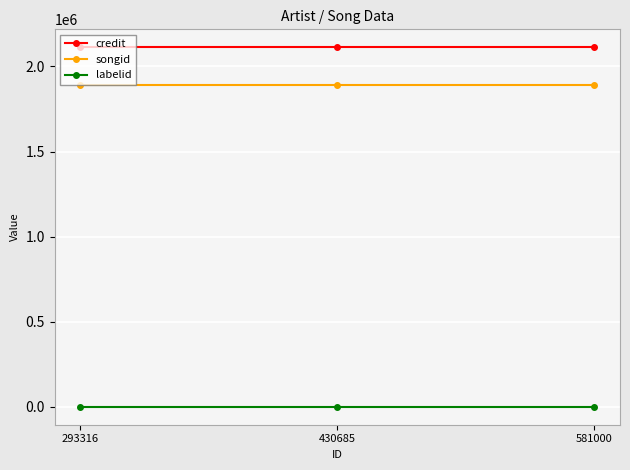

What is the sum of all labelid values?

-3